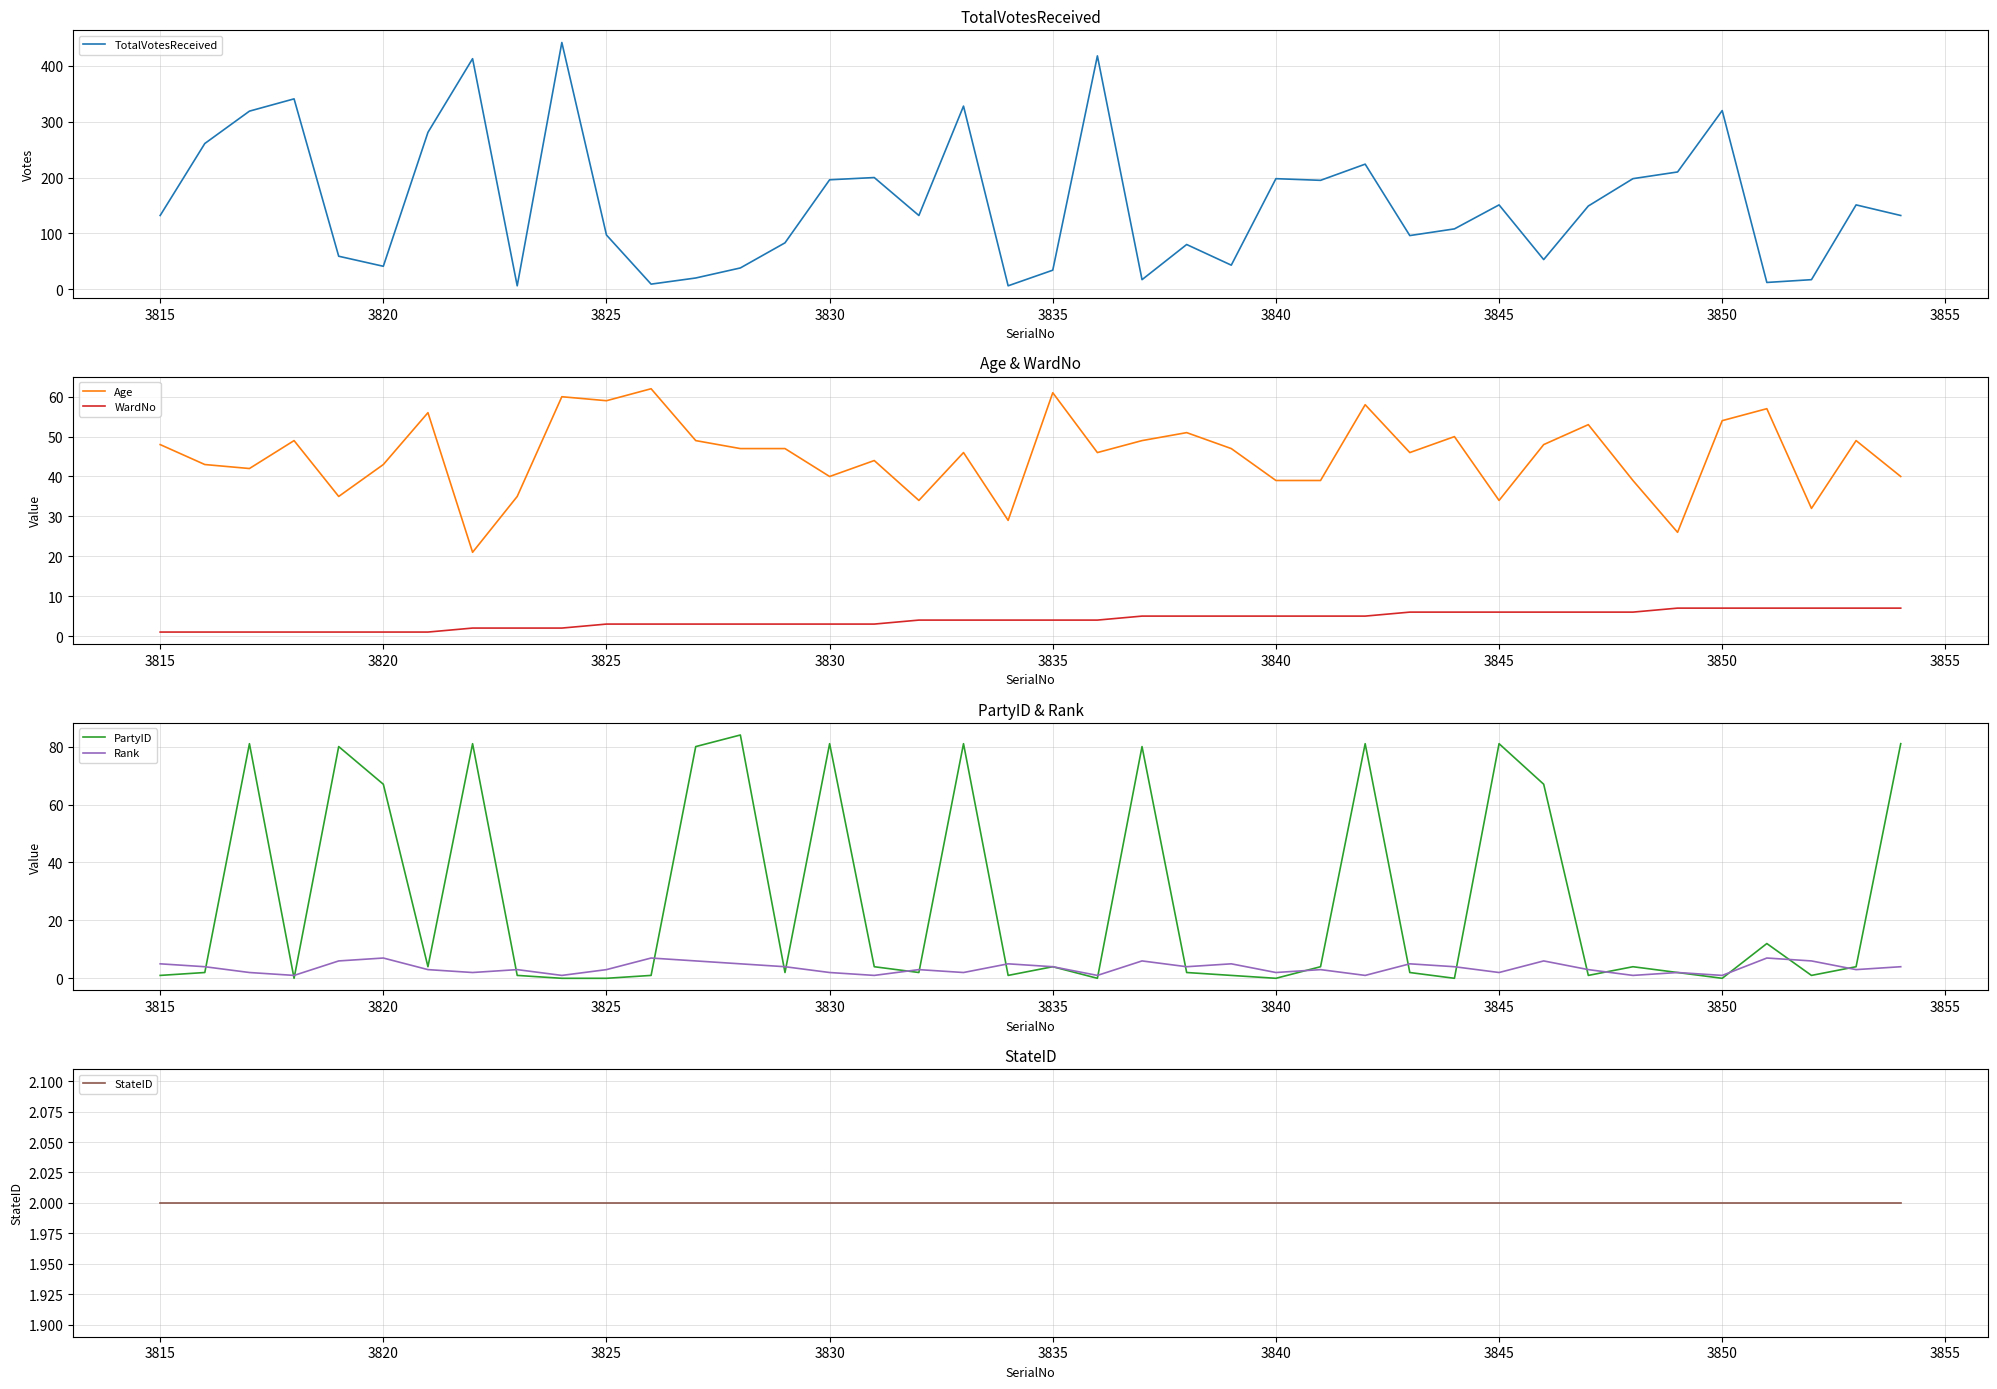

Which series has the largest range (max minus min)?

TotalVotesReceived